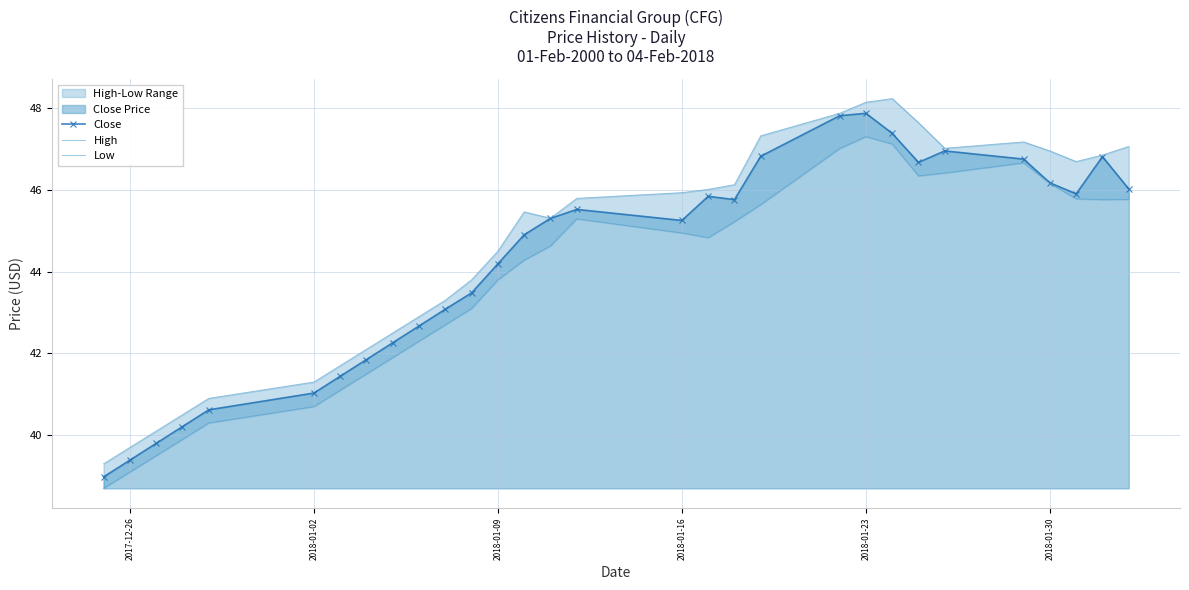

Does the chart have visible grid lines?

Yes